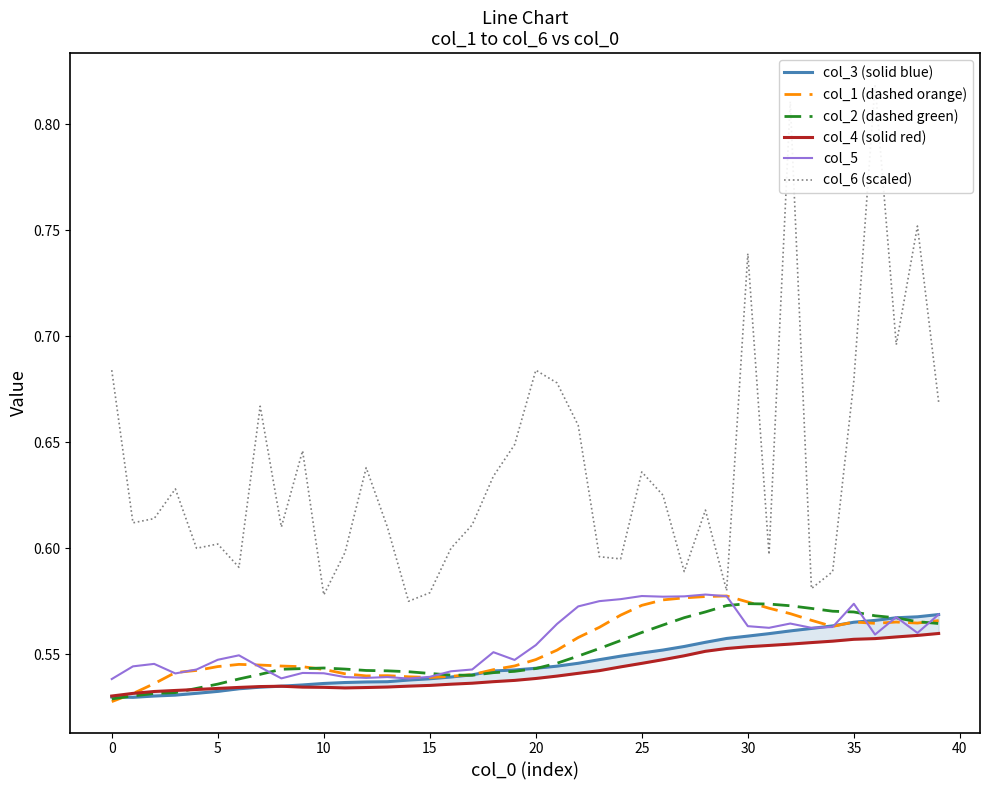

True or false: col_1 (dashed orange) has a value of 0.3 at 25.

False